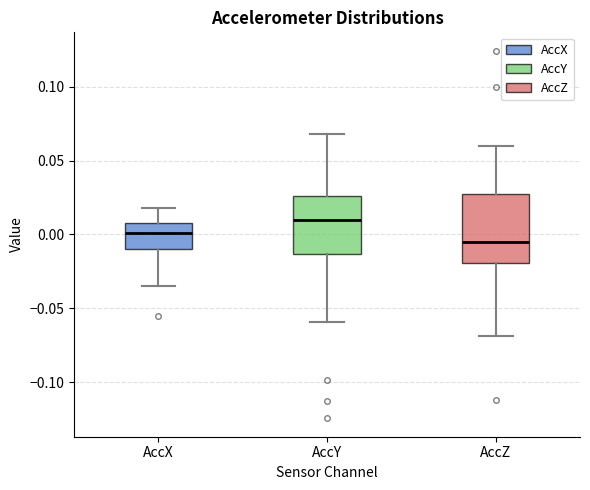

Which box is the tallest, from its lower edge to its upper edge?

AccZ